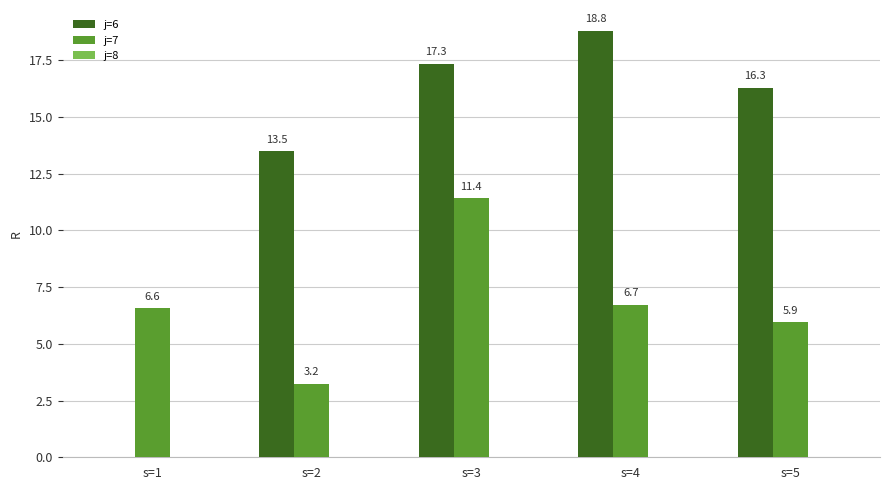

True or false: j=7 has a value of 6.7 at s=4.

True